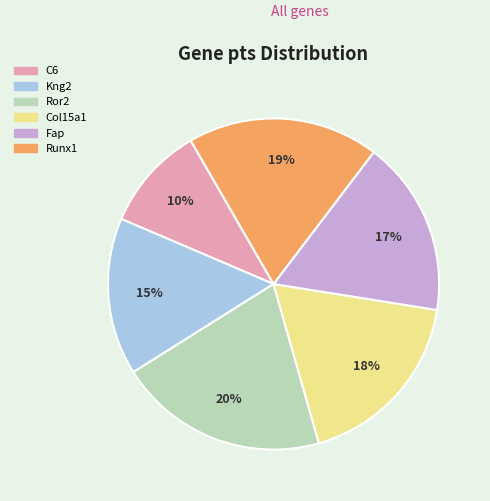

To the nearest percent, what portion does Runx1 represent?

19%